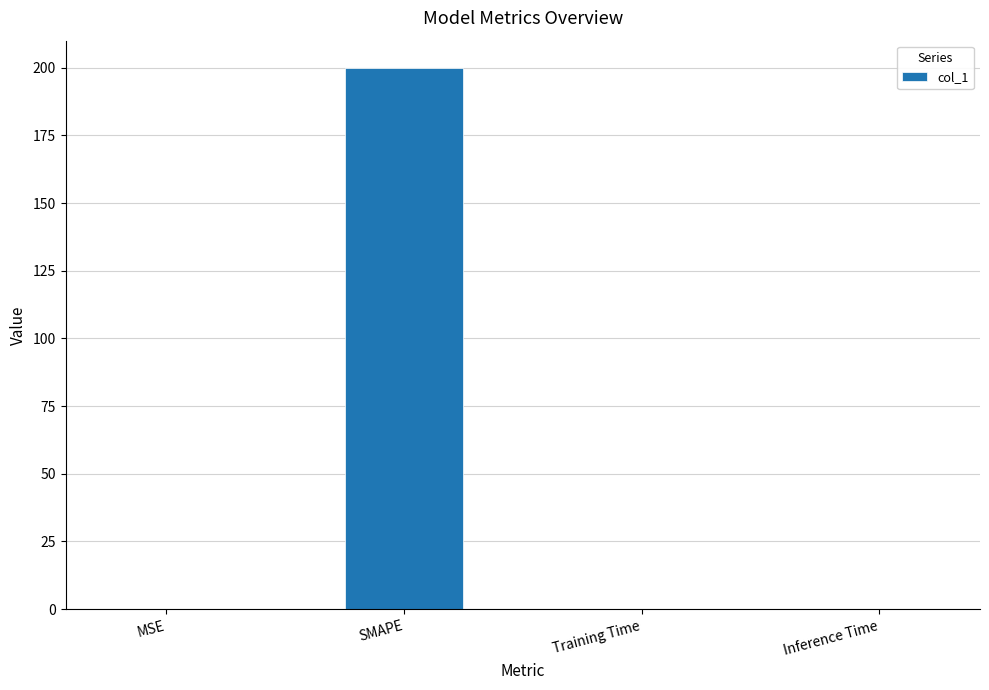

What is the sum of all values?

200.1